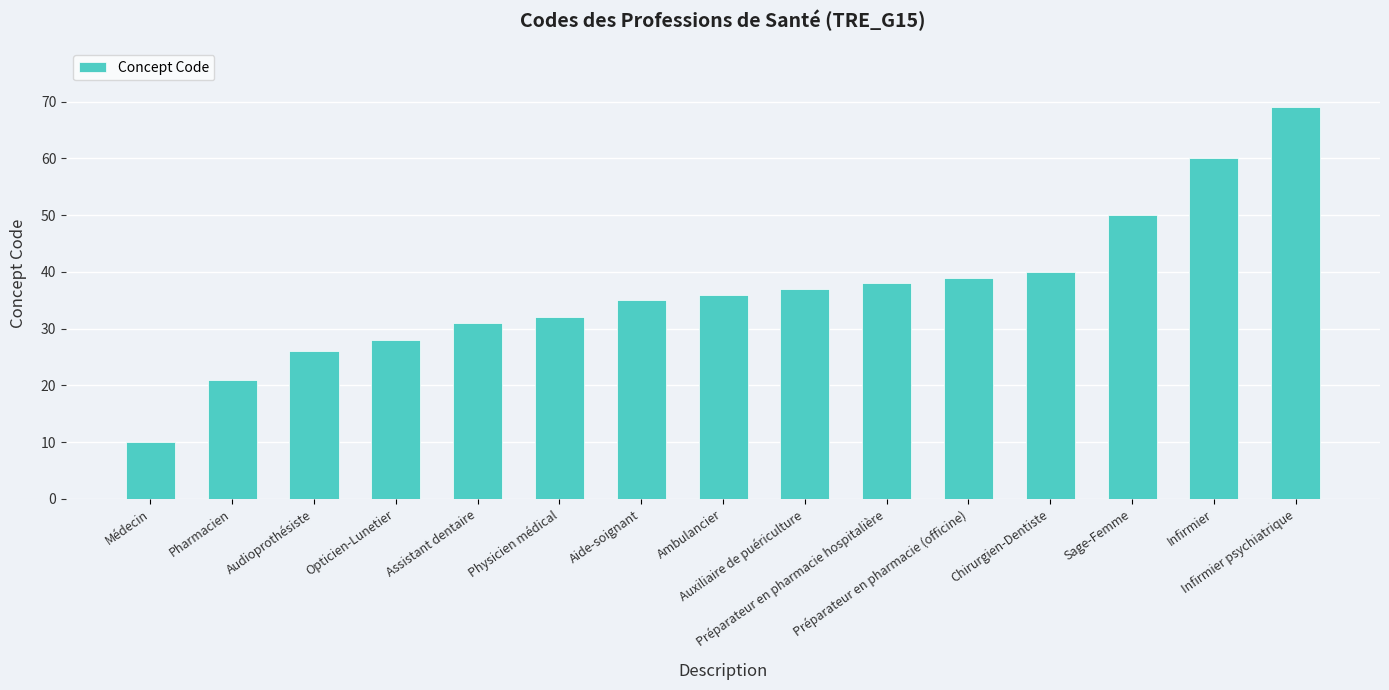

How many data points does each series have?

15